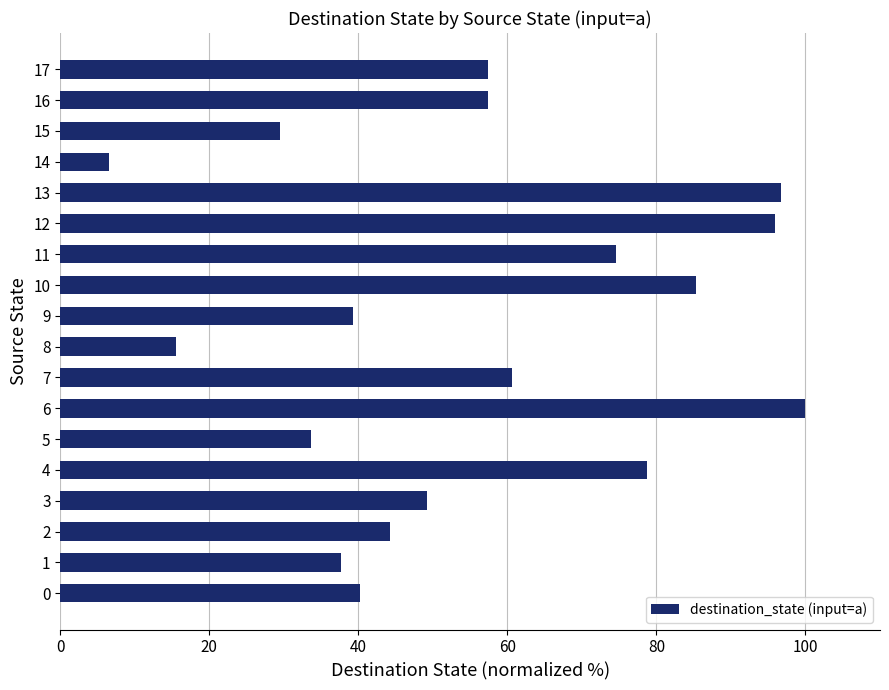

How many data points are less than 57?

9